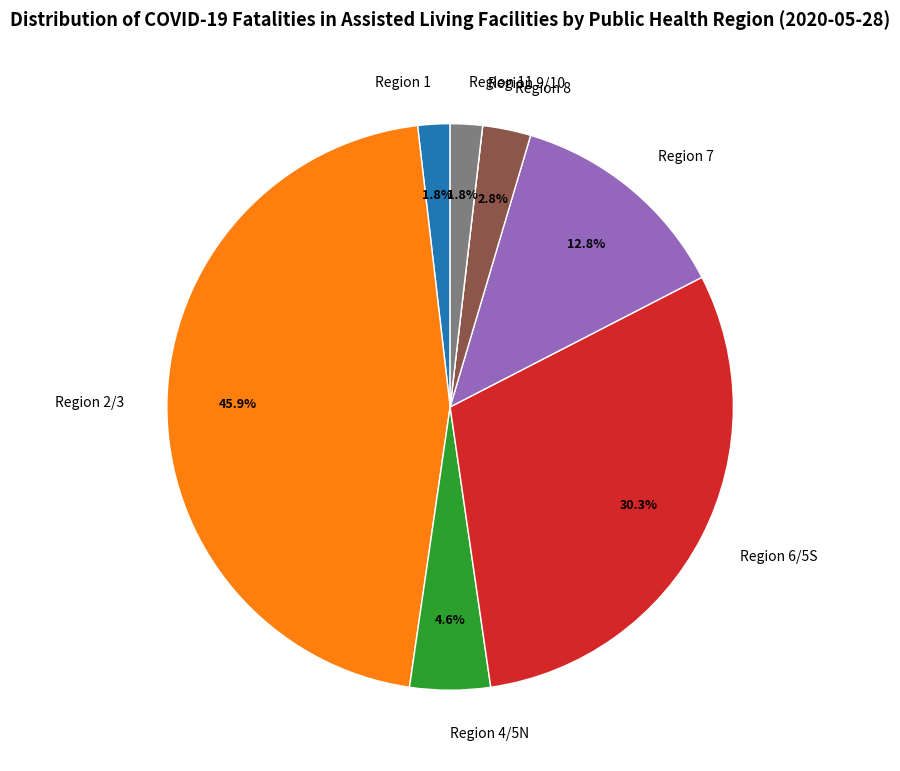

Do Region 6/5S and Region 7 together represent more than half of the pie?

No